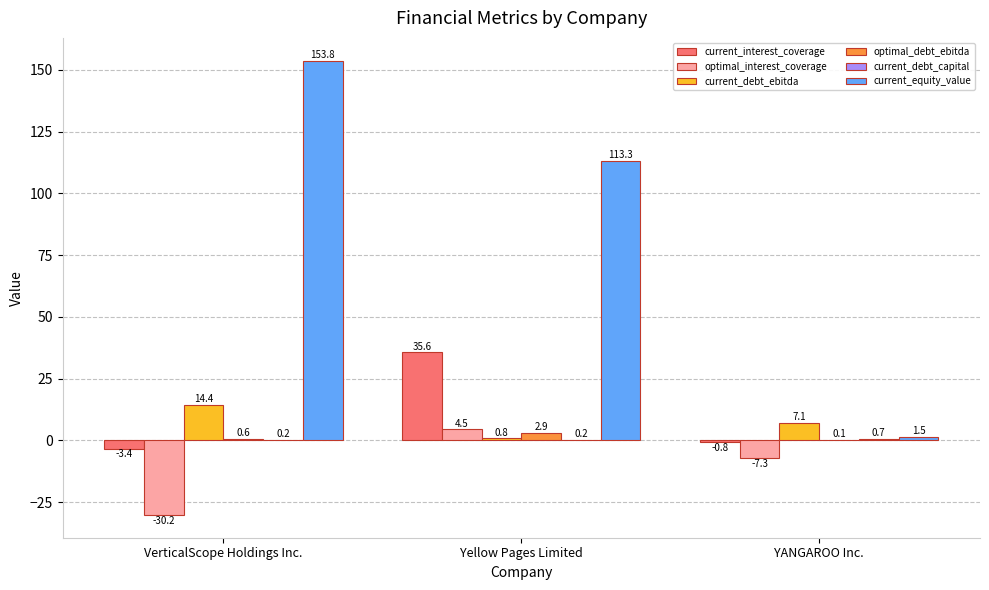

What is the highest value of the optimal_debt_ebitda series?

2.9